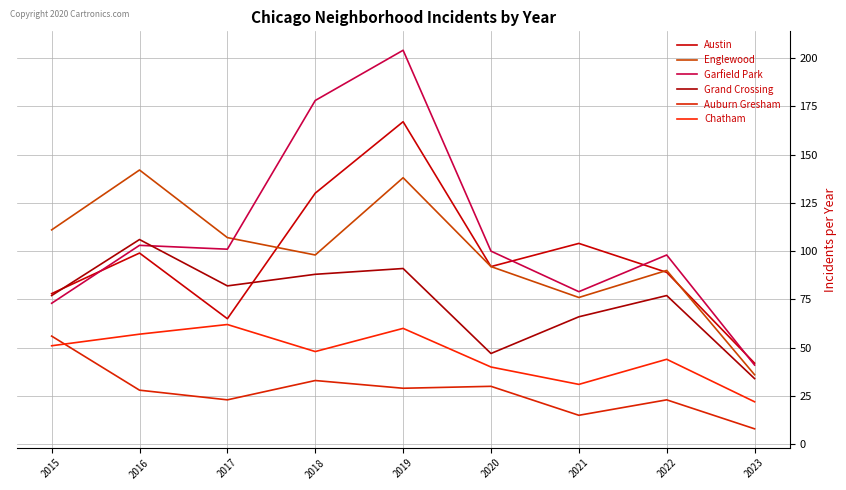

How many distinct data groups are displayed?

6